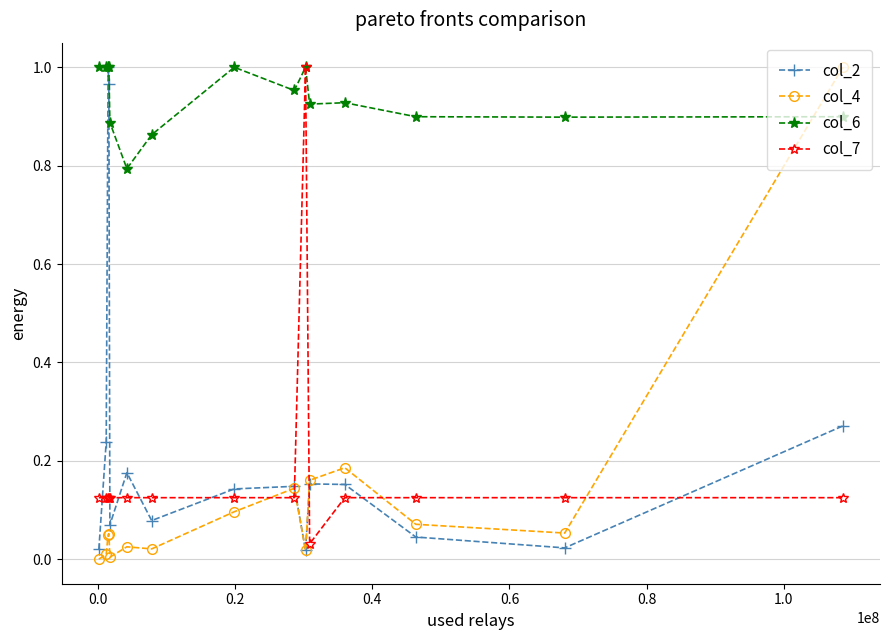

True or false: col_6 has more than 2 points higher than both neighbors.

True